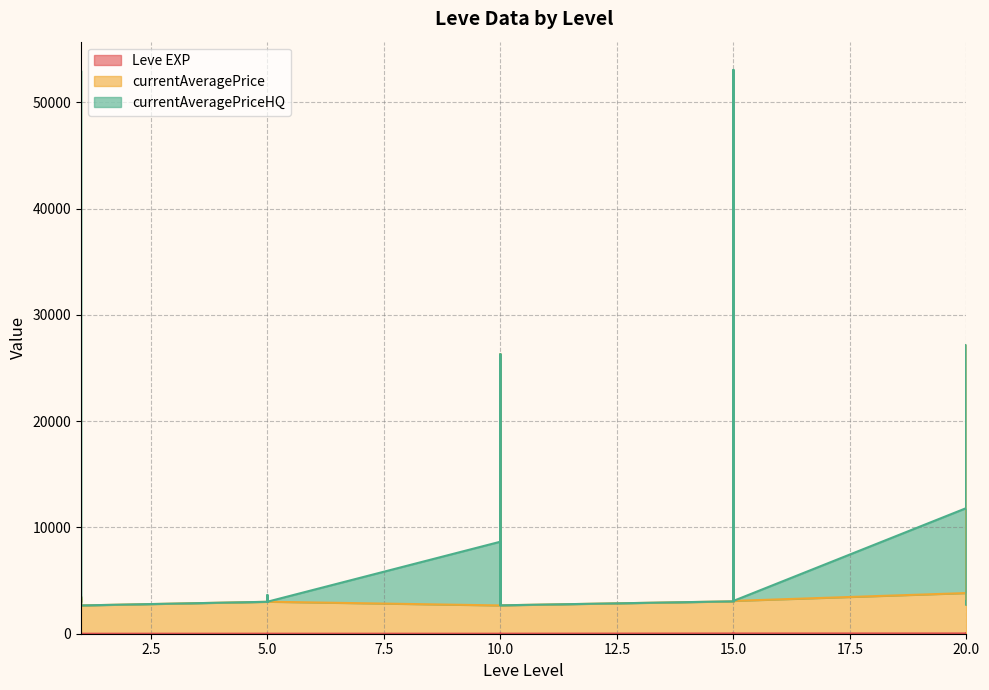

Which series changed the most between 1 and 10?

currentAveragePrice